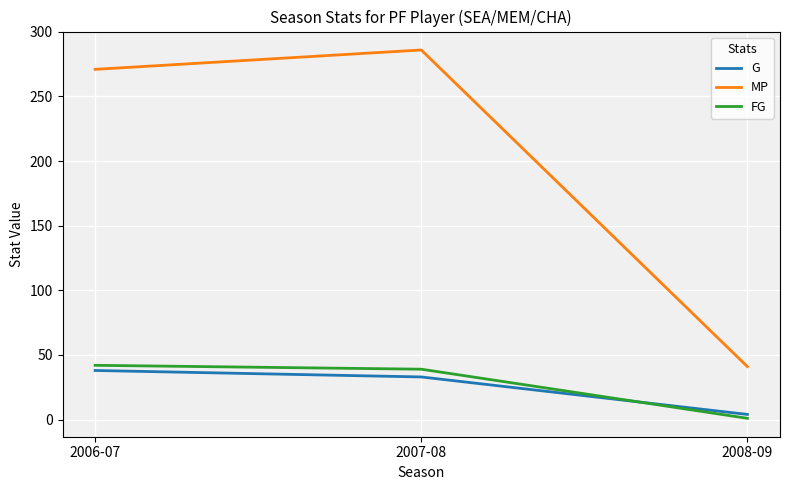

What is the difference between the maximum and second lowest values in the G series?

5